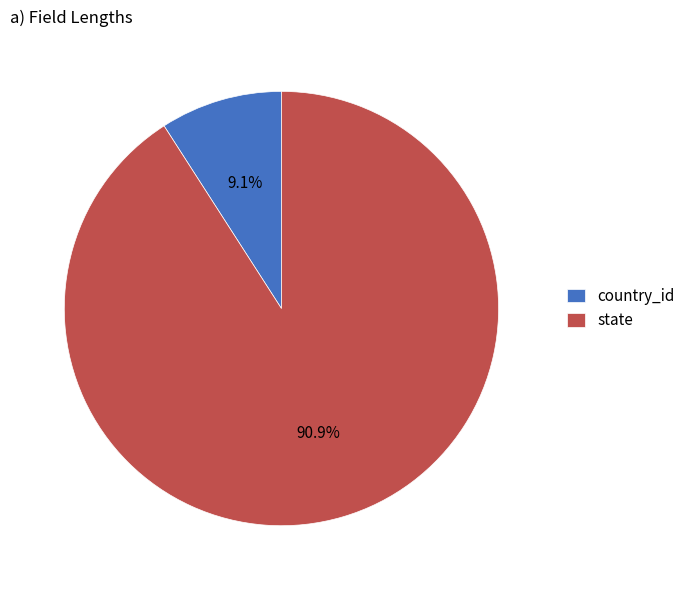

To the nearest percent, what is the combined percentage of state and country_id?

100%